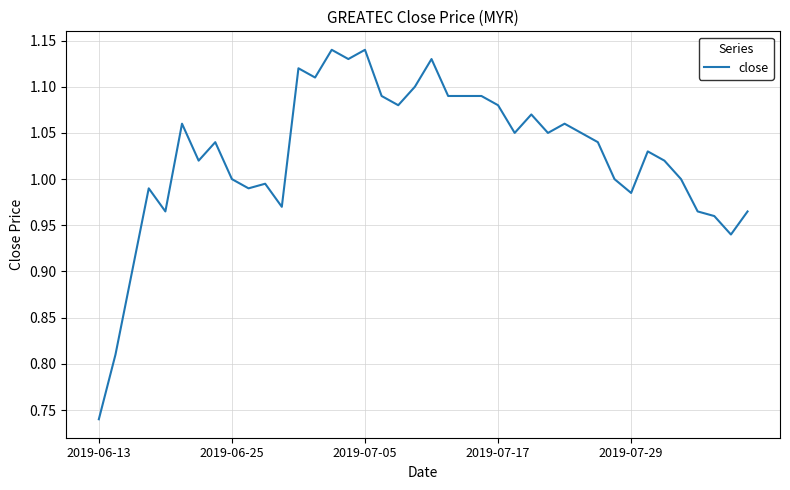

What is the difference between the maximum and minimum values?

0.4